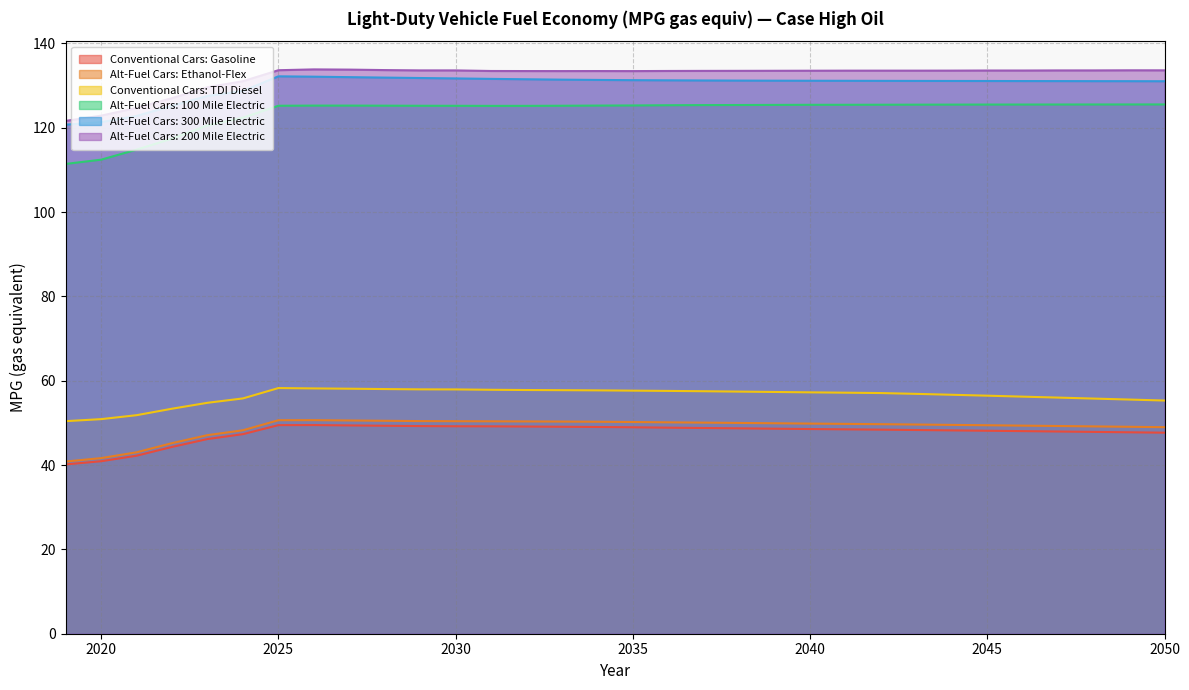

What is the value of the Conventional Cars: TDI Diesel point at the 11th from the left?

58.0